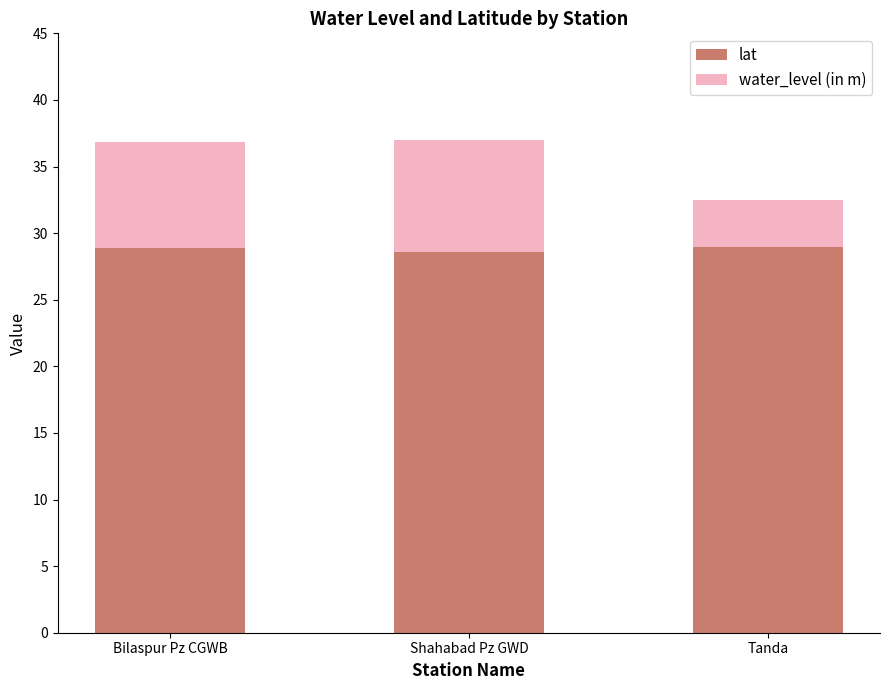

What is the sum of the lat values at Tanda and Bilaspur Pz CGWB?

57.9